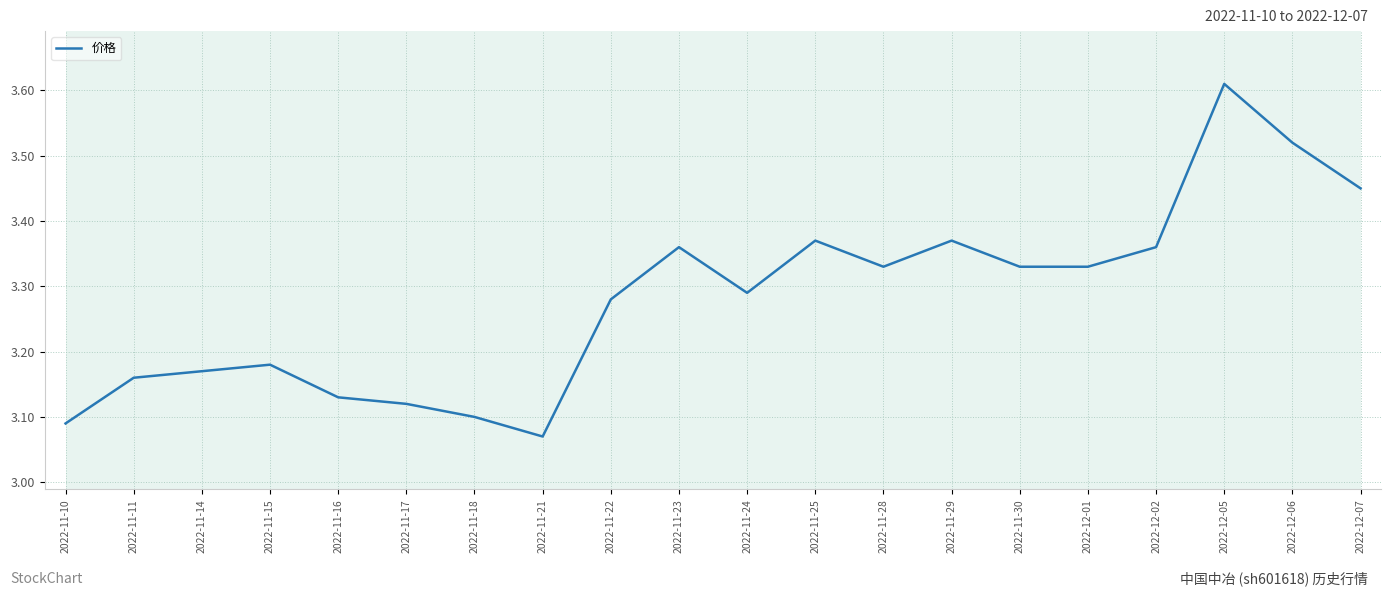

At which category does the data reach its first local peak?

2022-11-15